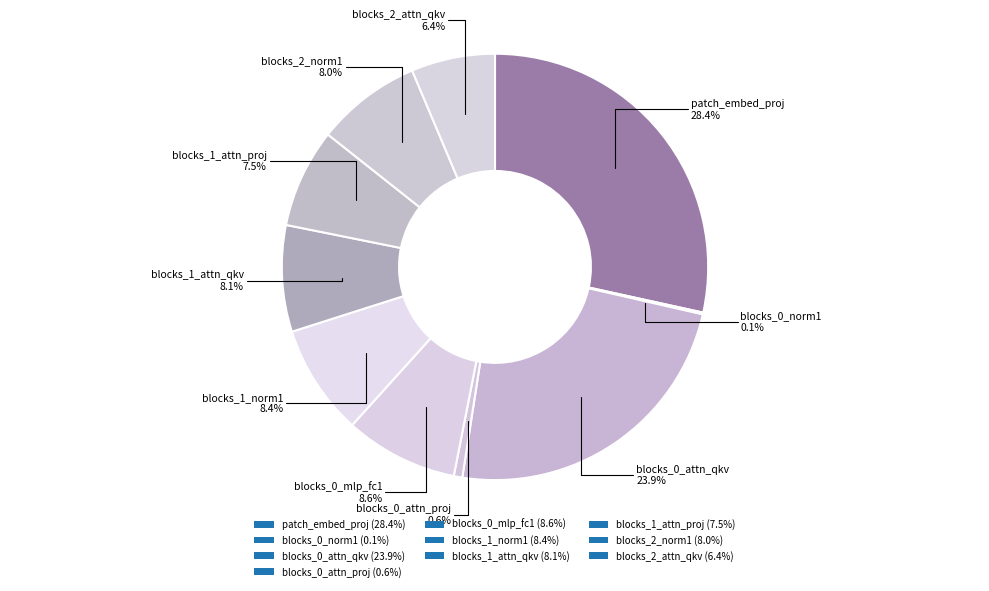

What percentage do blocks_0_attn_qkv and blocks_0_mlp_fc1 together represent?

32.5%